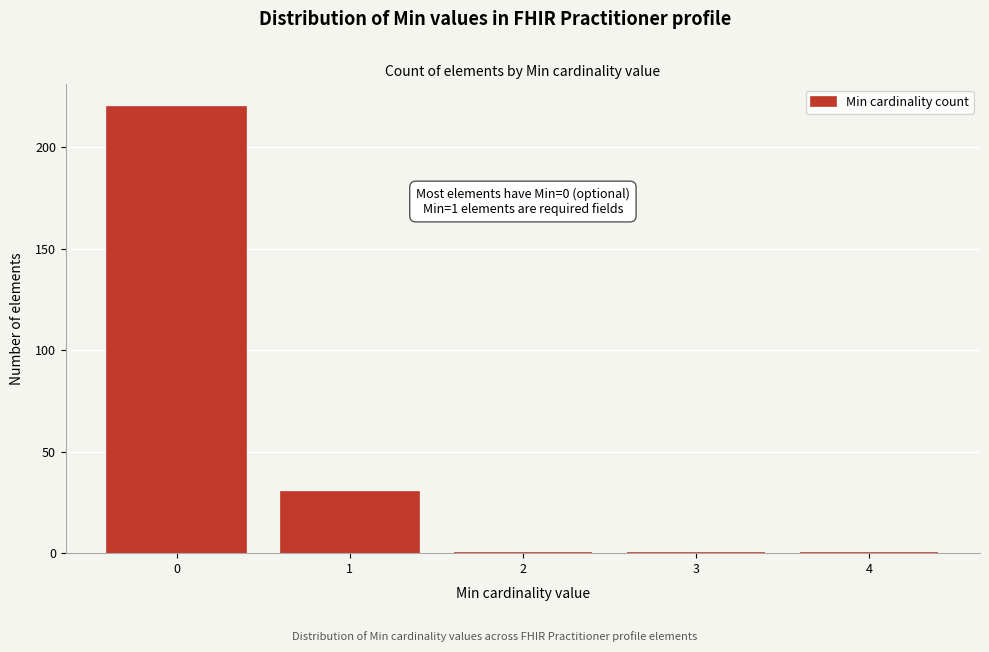

Reading right to left, list all the values displayed in this chart.

4=0	3=0	2=0	1=30	0=220